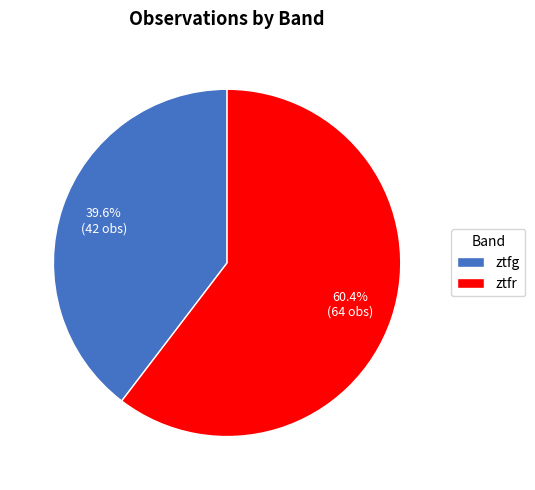

Which slice represents more than half of the pie?

ztfr